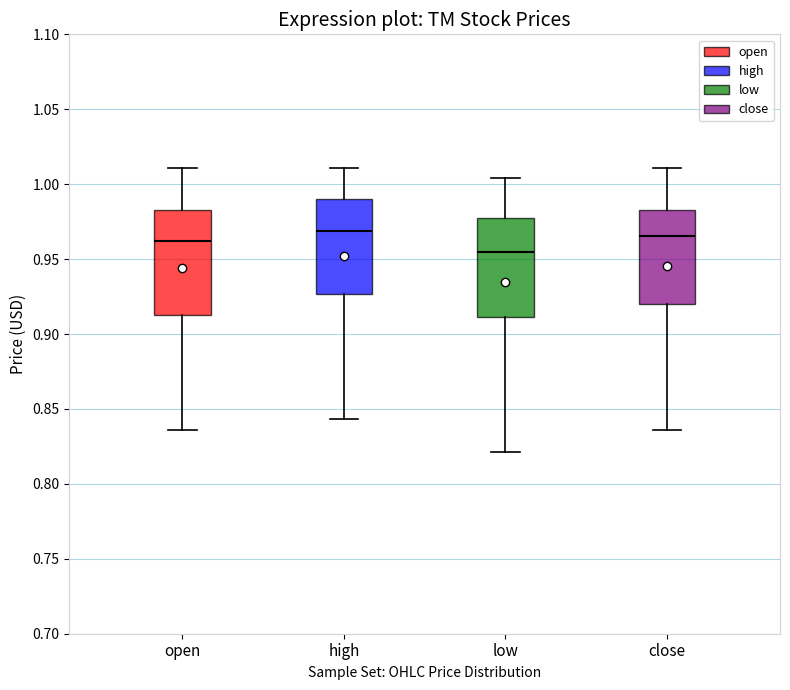

Reading left to right, read every box against the y-axis: the position of its median line, the range the box covers, and the ends of its whiskers. The values are not printed on the chart, so give them approximately, as read against the axis.

open: median 0.960, box 0.915 to 0.985, whiskers 0.835 to 1.010
high: median 0.970, box 0.925 to 0.990, whiskers 0.845 to 1.010
low: median 0.955, box 0.910 to 0.980, whiskers 0.820 to 1.005
close: median 0.965, box 0.920 to 0.985, whiskers 0.835 to 1.010